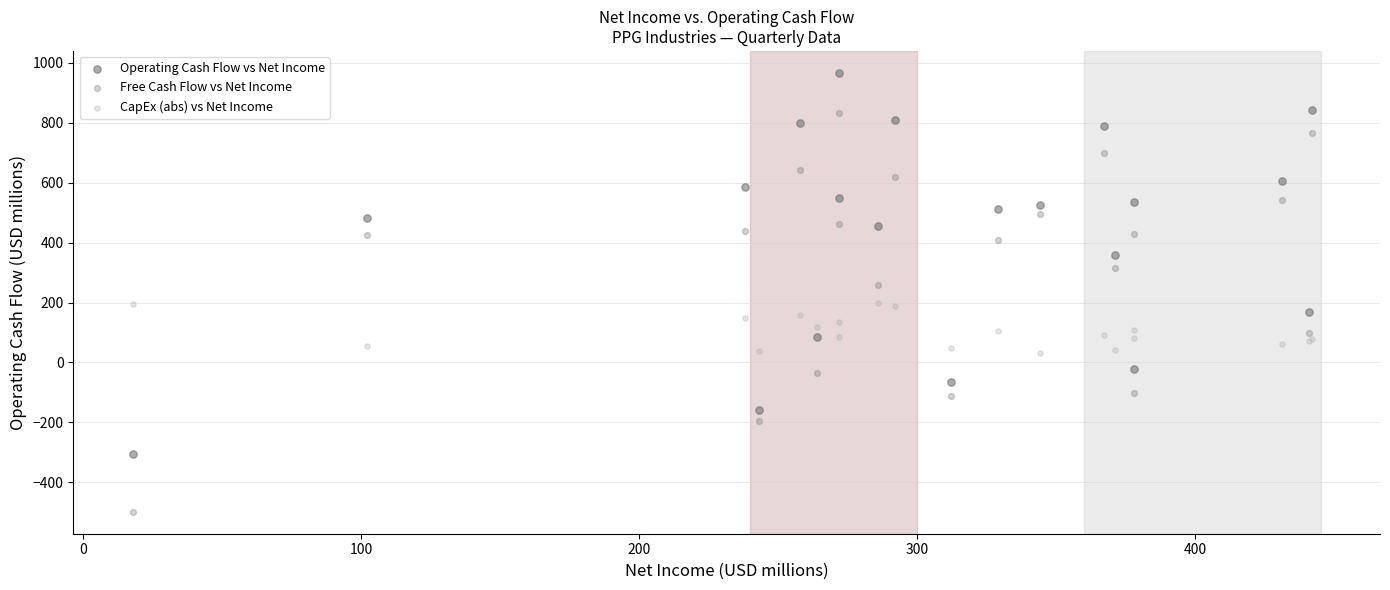

Which series contains the lowest Y value?

Free Cash Flow vs Net Income